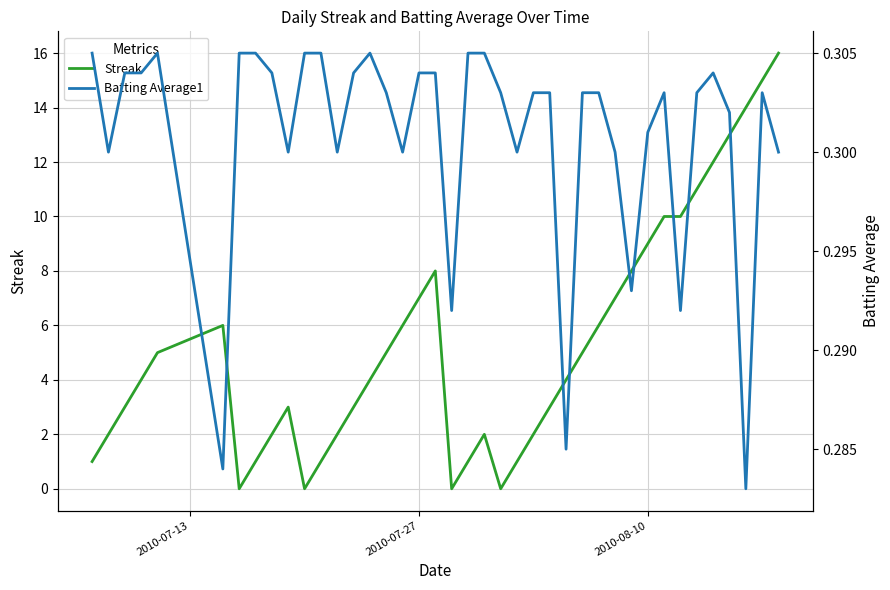

What is the highest value of the Streak series?

16